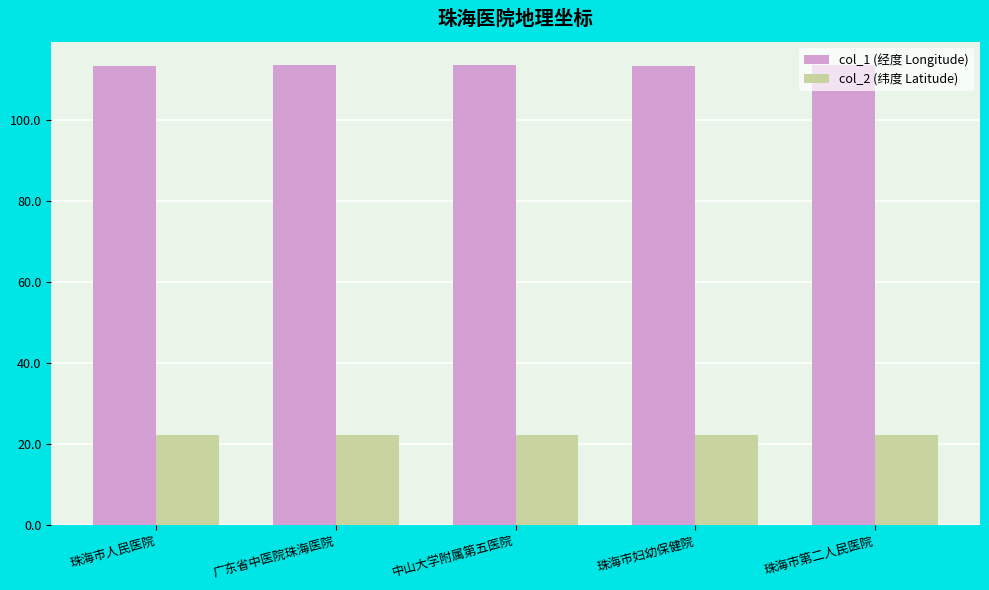

Rank the series at 珠海市人民医院 from highest to lowest value.

col_1 (经度 Longitude), col_2 (纬度 Latitude)